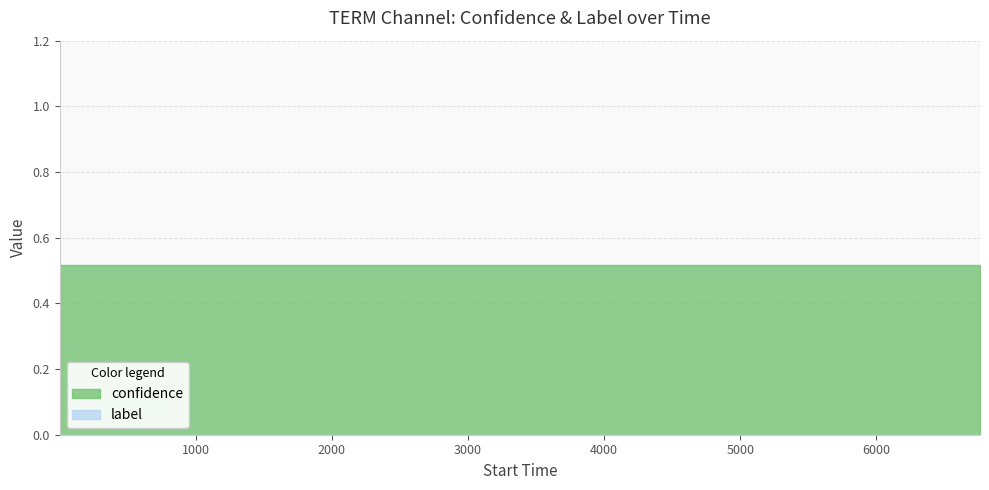

What is the value of the confidence point at the 14th from the left?

0.5